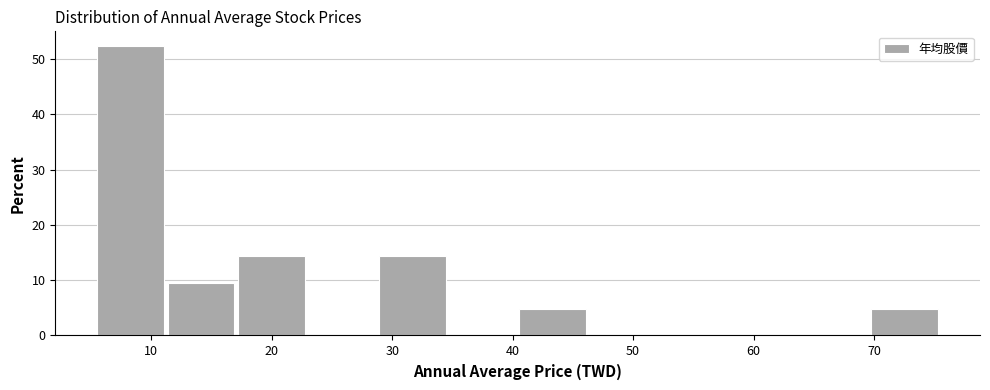

Reading left to right, transcribe this chart: for each bar, give the range it covers on the x-axis and its height. Neither the bar edges nor the heights are printed on the chart, so give them approximately, as read against the axes.

6 to 11: 52
11 to 17: 10
17 to 23: 14
23 to 29: 0
29 to 35: 14
35 to 41: 0
41 to 46: 5
46 to 52: 0
52 to 58: 0
58 to 64: 0
64 to 70: 0
70 to 76: 5